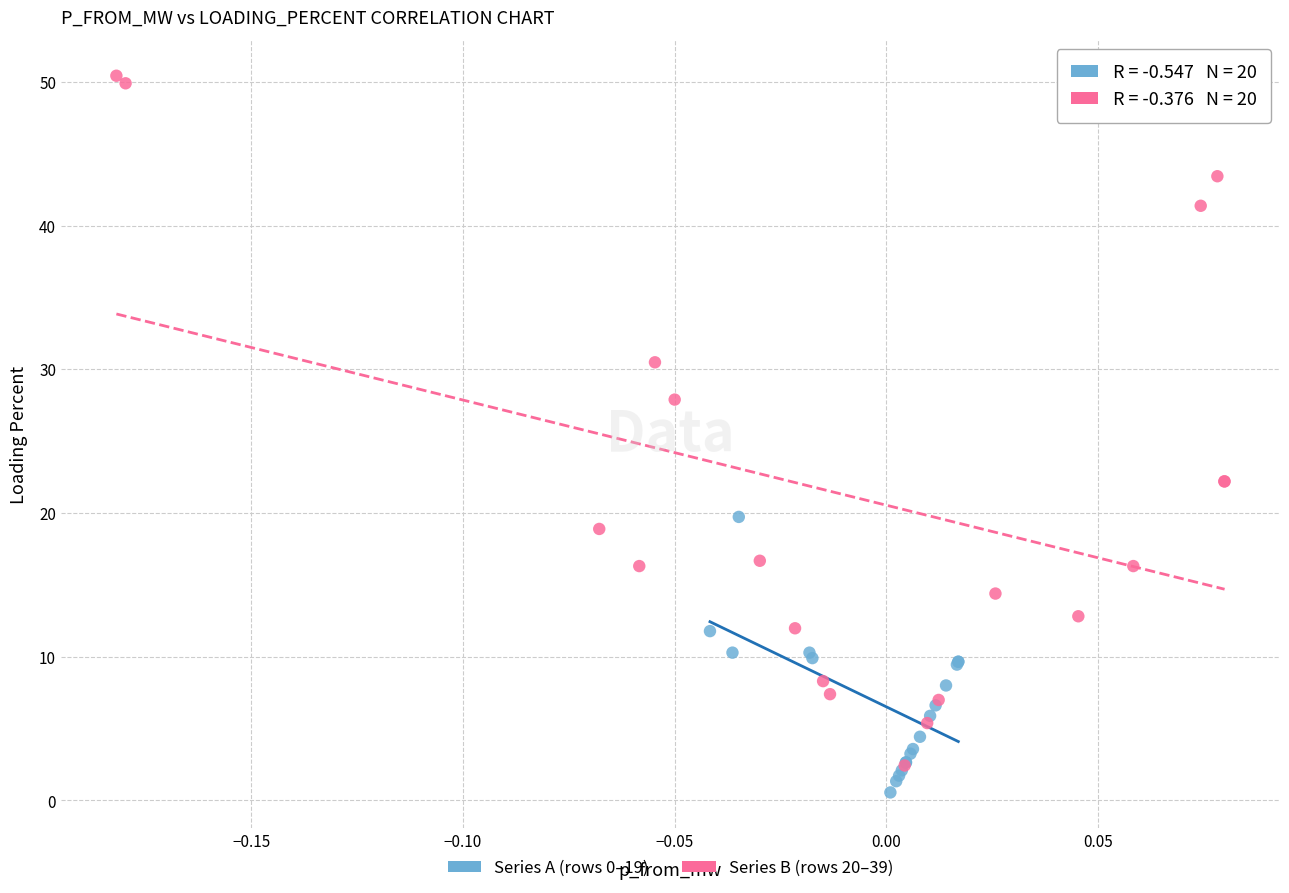

What are all the series names shown in the legend?

Series A (rows 0–19), Series B (rows 20–39)